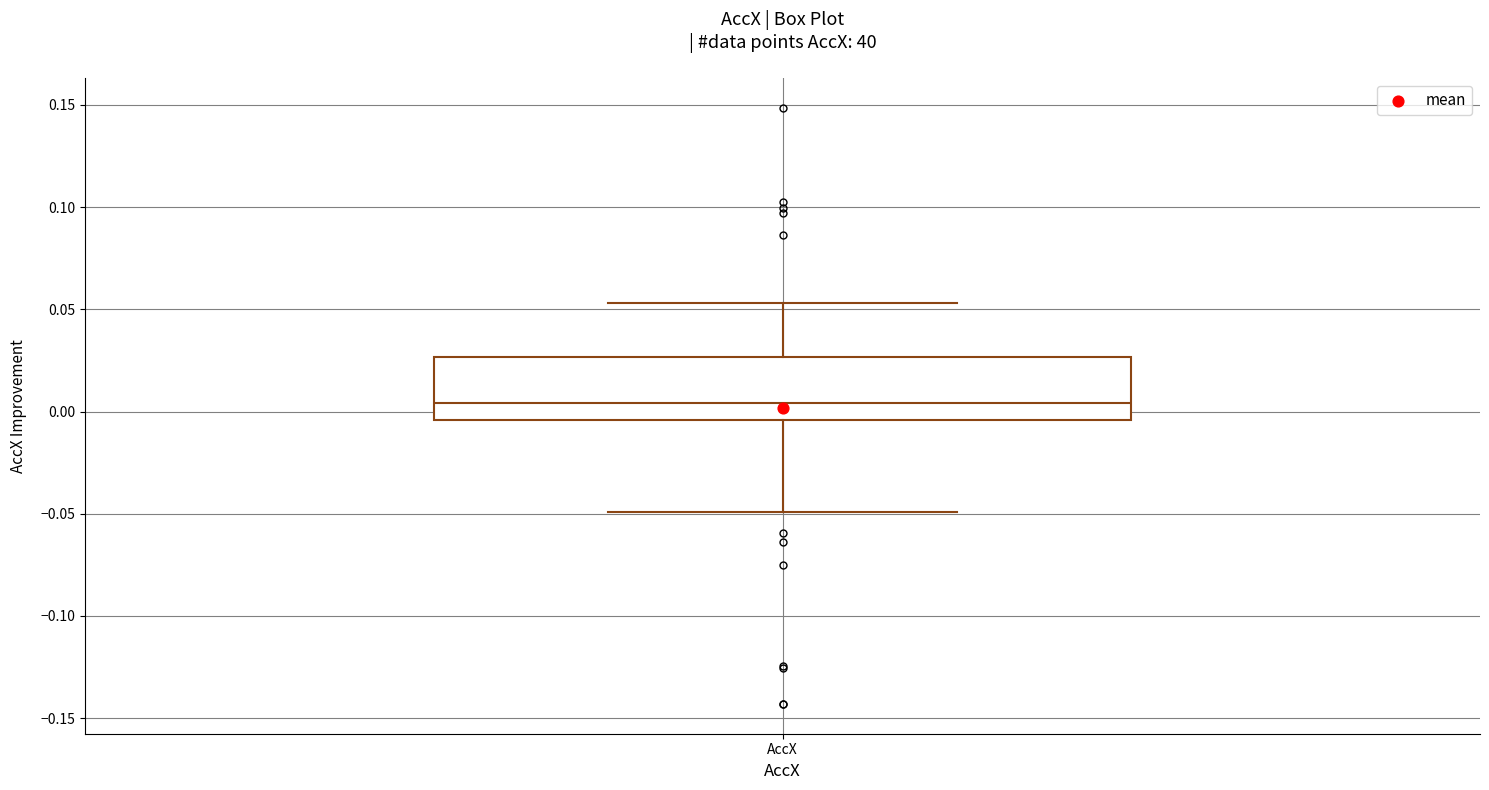

Read this box plot against the y-axis: the position of the median line, the range covered by the box, and the ends of both whiskers. The values are not printed on the chart, so give them approximately, as read against the axis.

median 0.005, box -0.005 to 0.025, whiskers -0.050 to 0.055